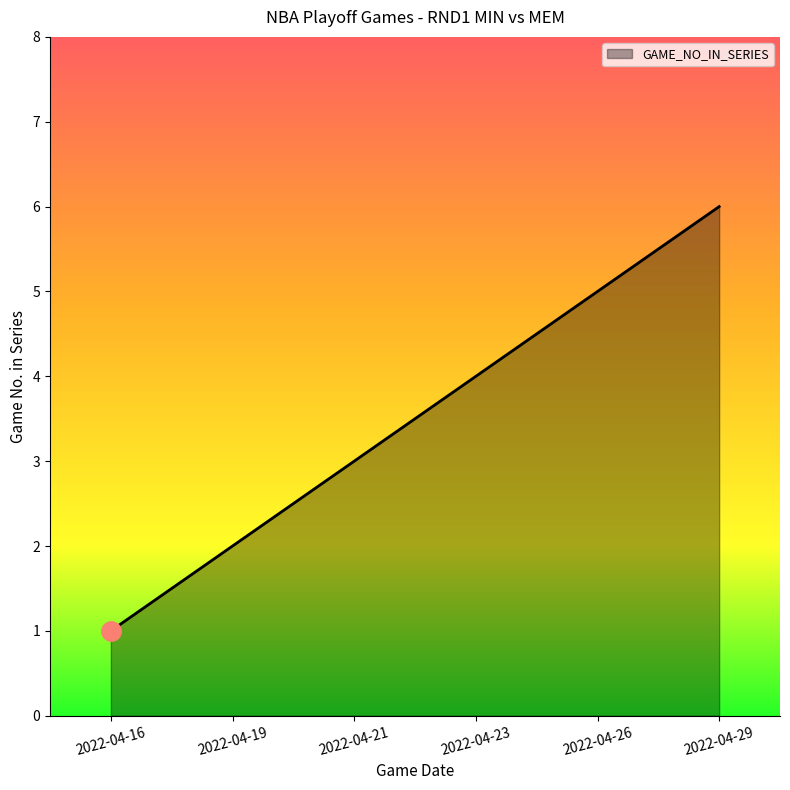

Count the values in the range 2 to 5.

4